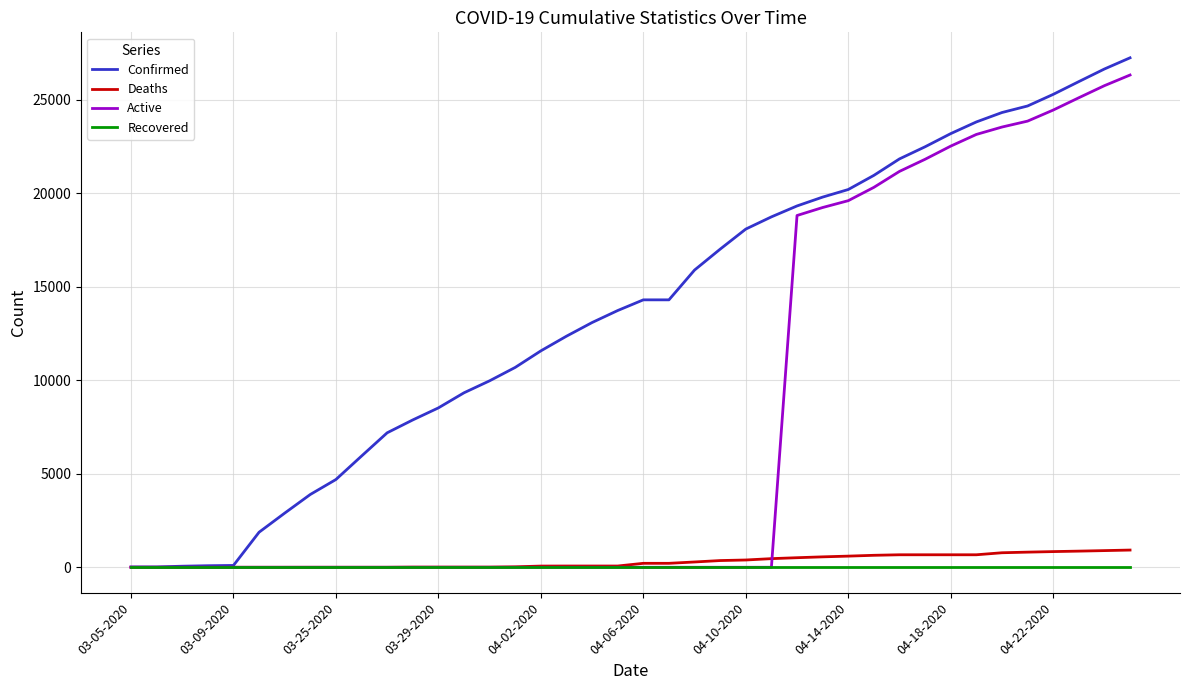

What is the difference between the maximum and second lowest values in the Confirmed series?

27212